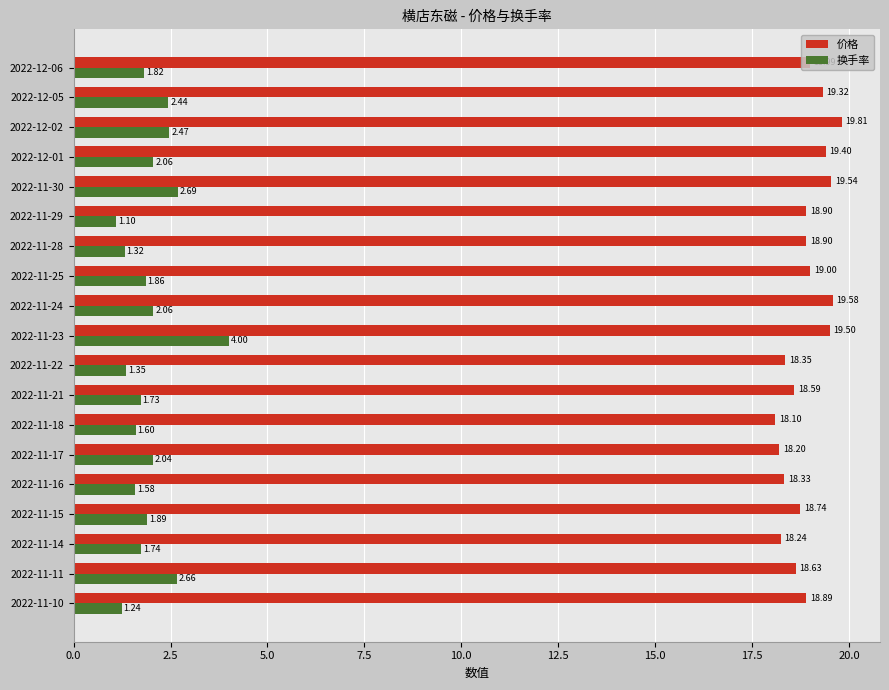

What is the total value across all series at 2022-11-16?

19.9